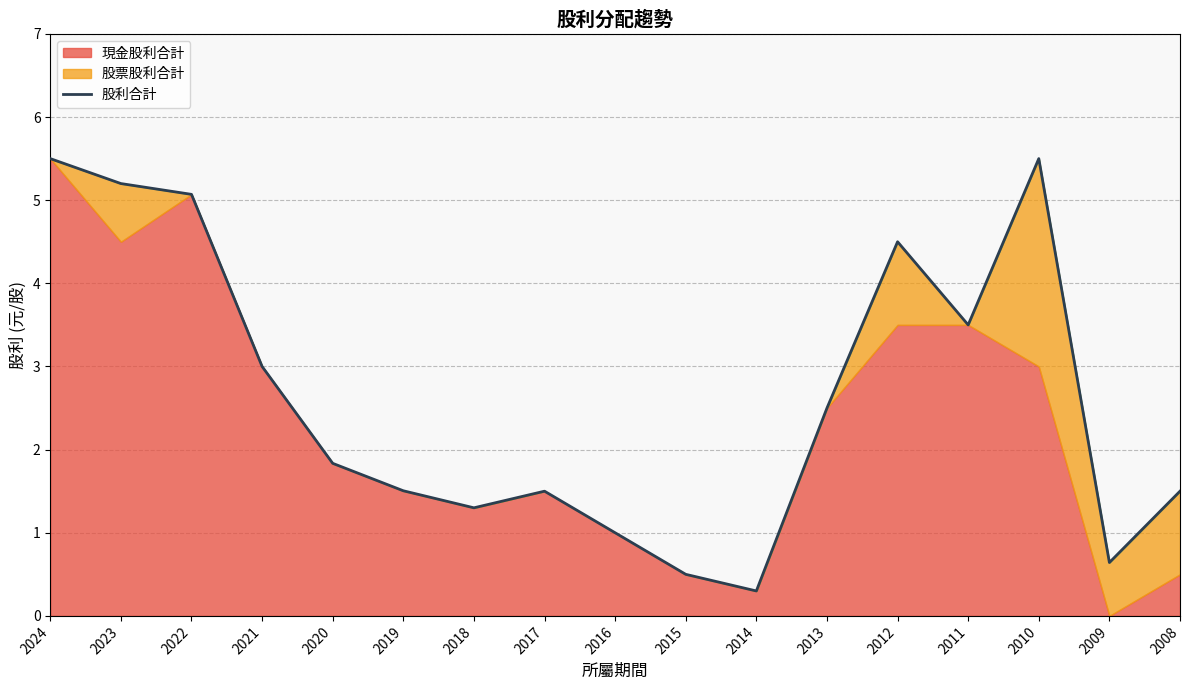

How many values are below 1?

3